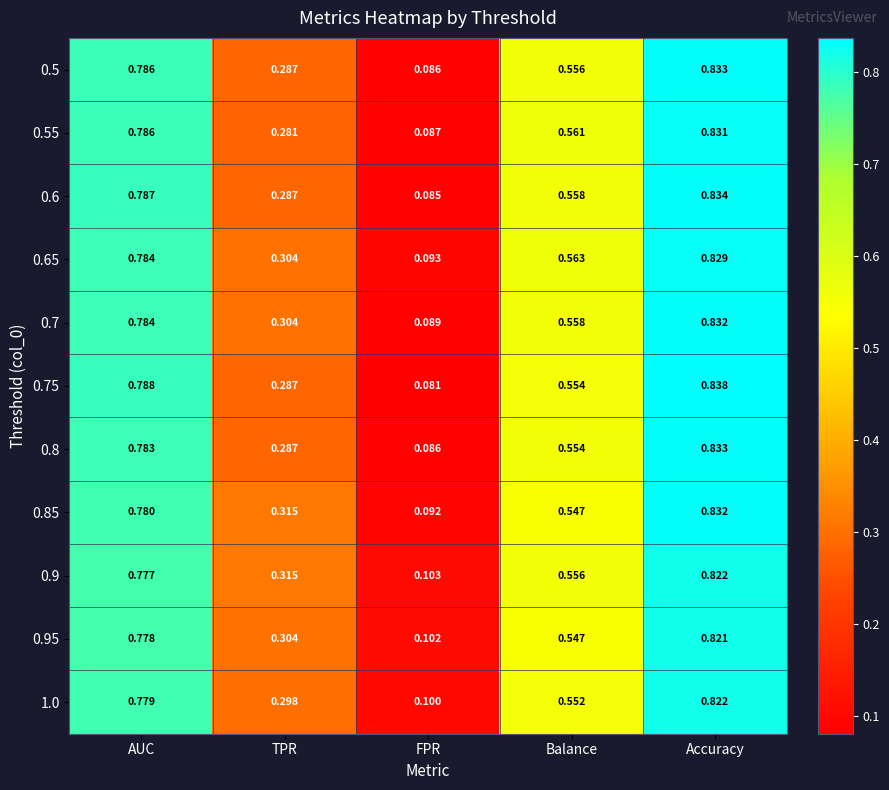

Which series changed the most between FPR and Balance?

0.55